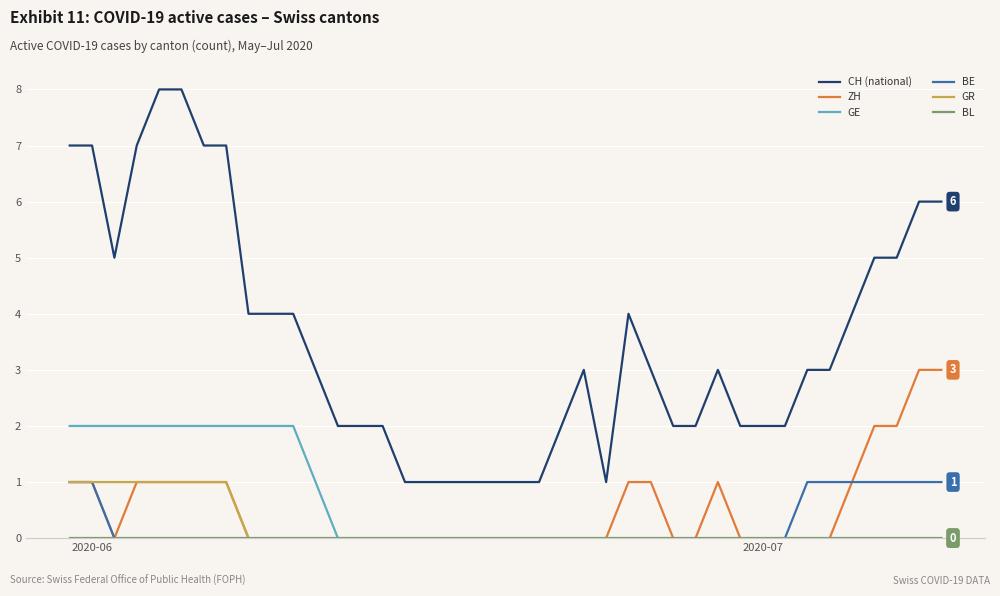

Count the GE values in the range 0 to 2.

40